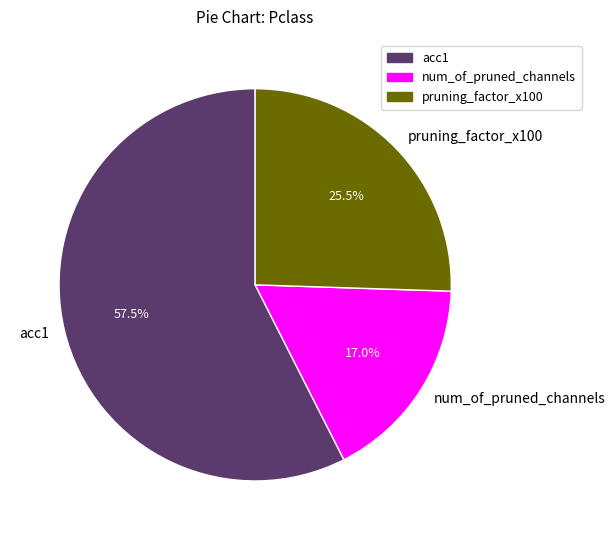

Combined, do pruning_factor_x100 and acc1 account for over 50%?

Yes